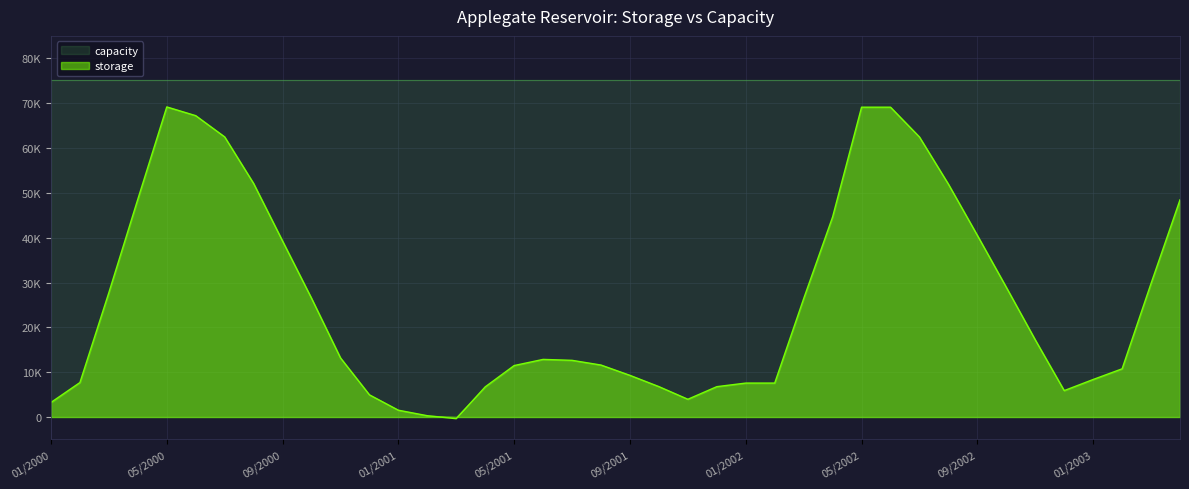

How many data points are less than 13190?

20